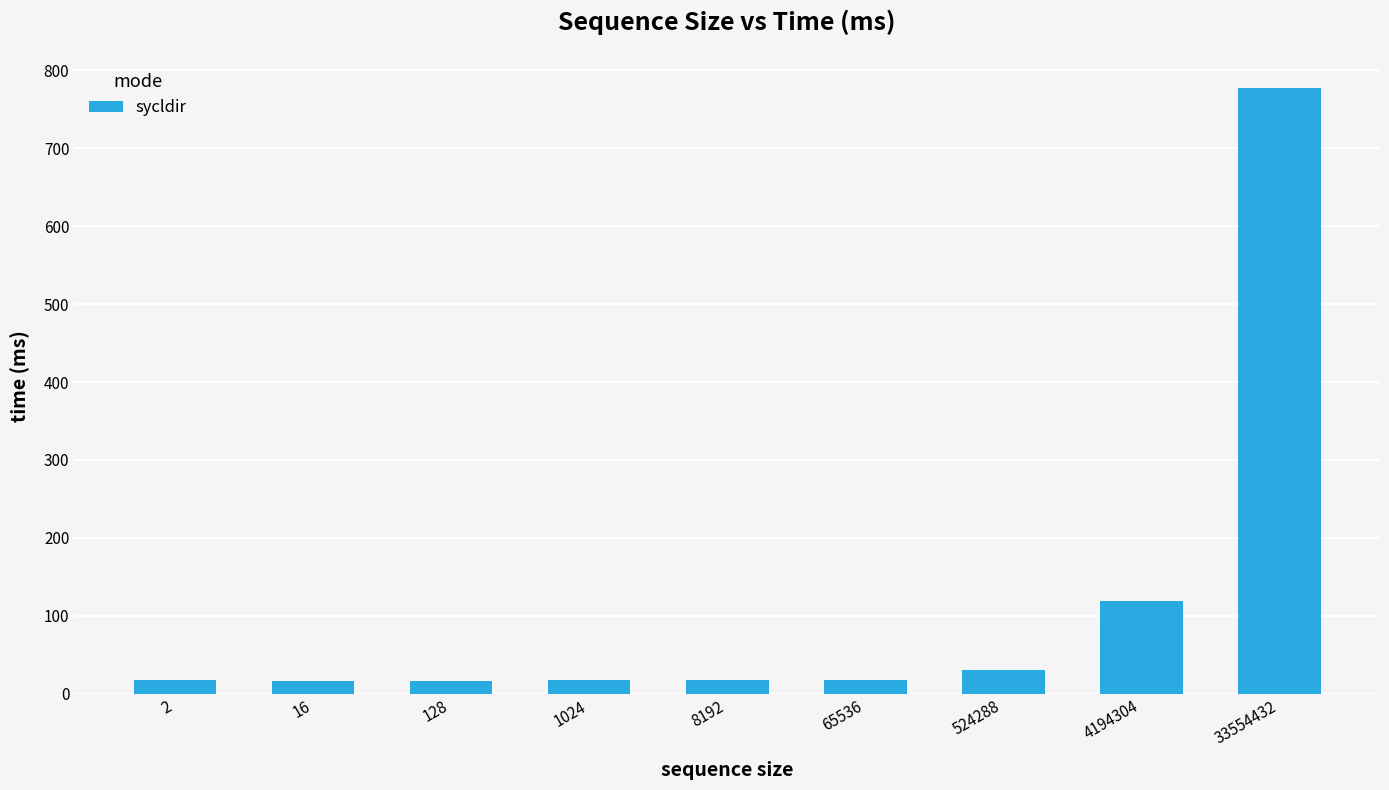

Which label corresponds to the largest value in the chart?

33554432